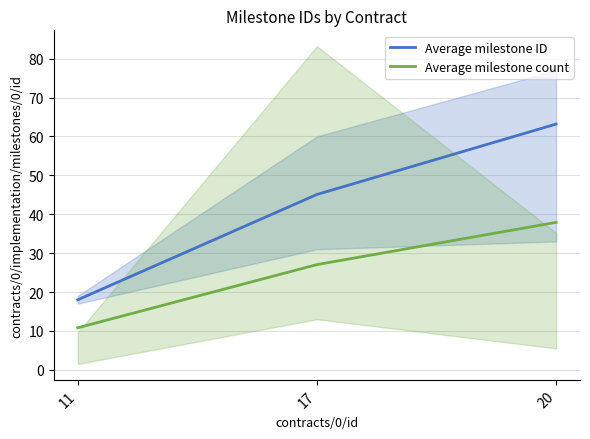

What is the total value across all series at 11?

28.8